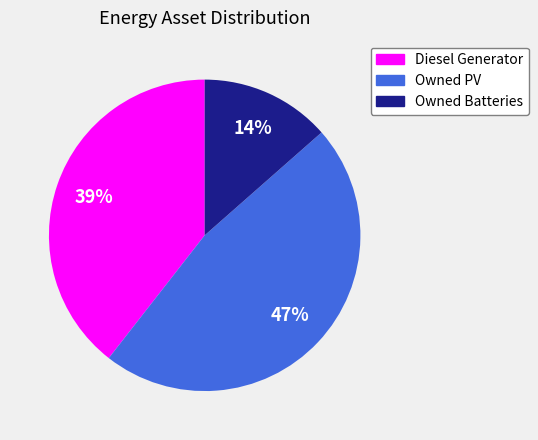

Which category has the smallest portion of the pie?

Owned Batteries